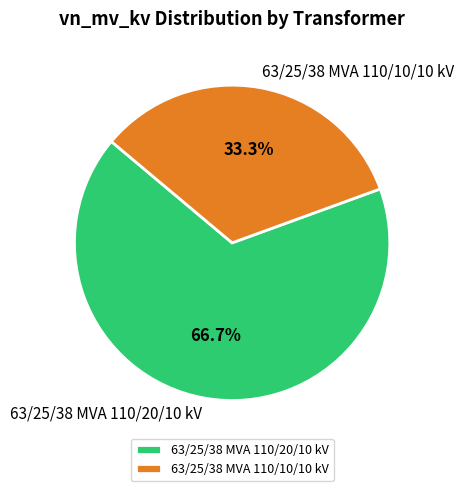

What percentage is NOT represented by 63/25/38 MVA 110/20/10 kV?

33.3%